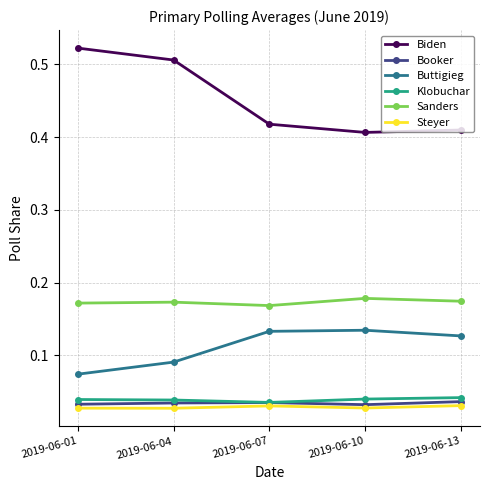

Which series has the largest total across all categories?

Biden